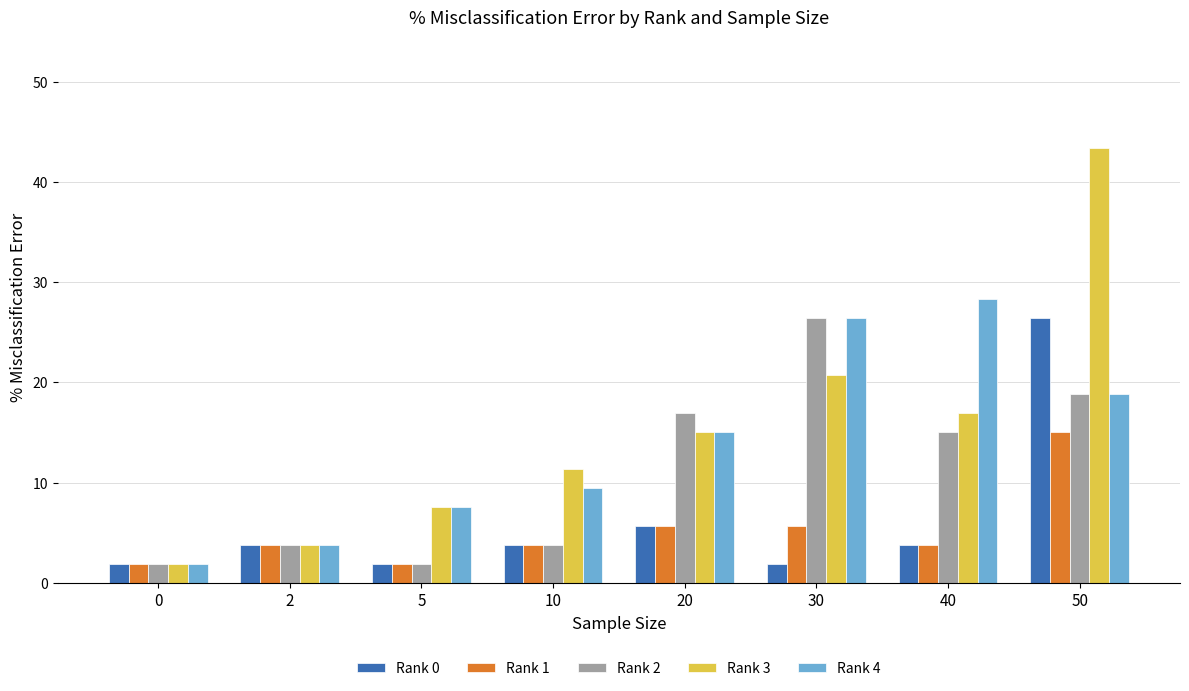

Count the number of categories in the chart.

8